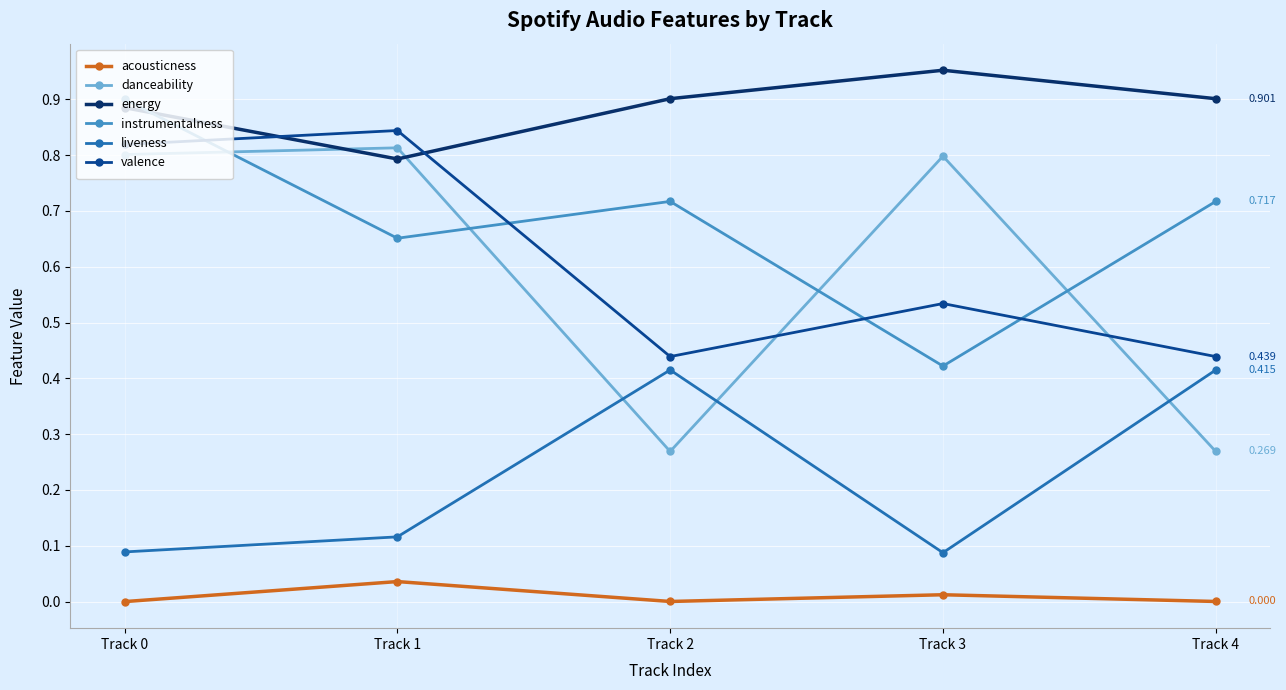

What are all the series names shown in the legend?

acousticness, danceability, energy, instrumentalness, liveness, valence